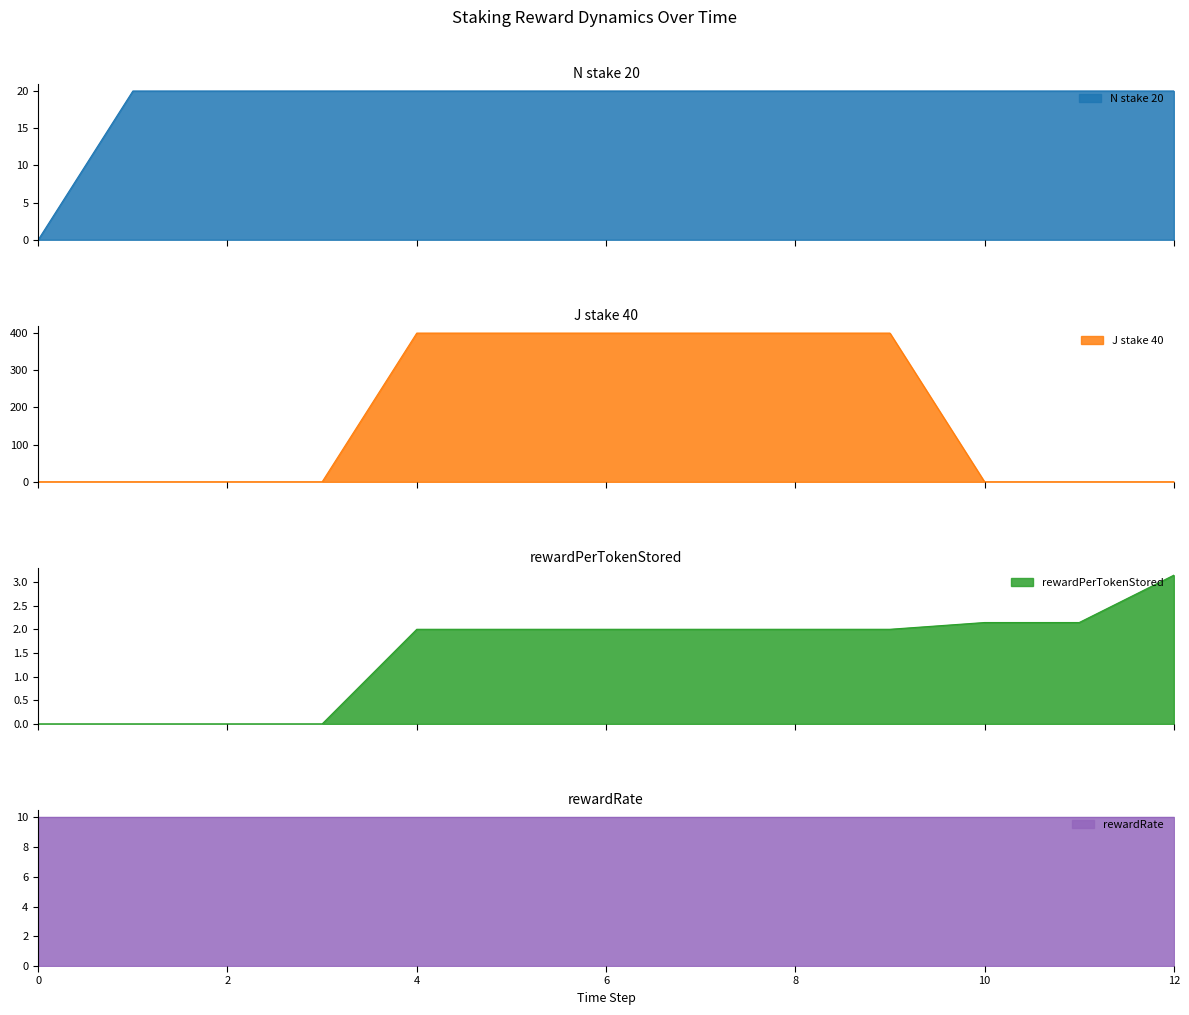

What is the difference between the rewardPerTokenStored values at 1 and 12?

3.1